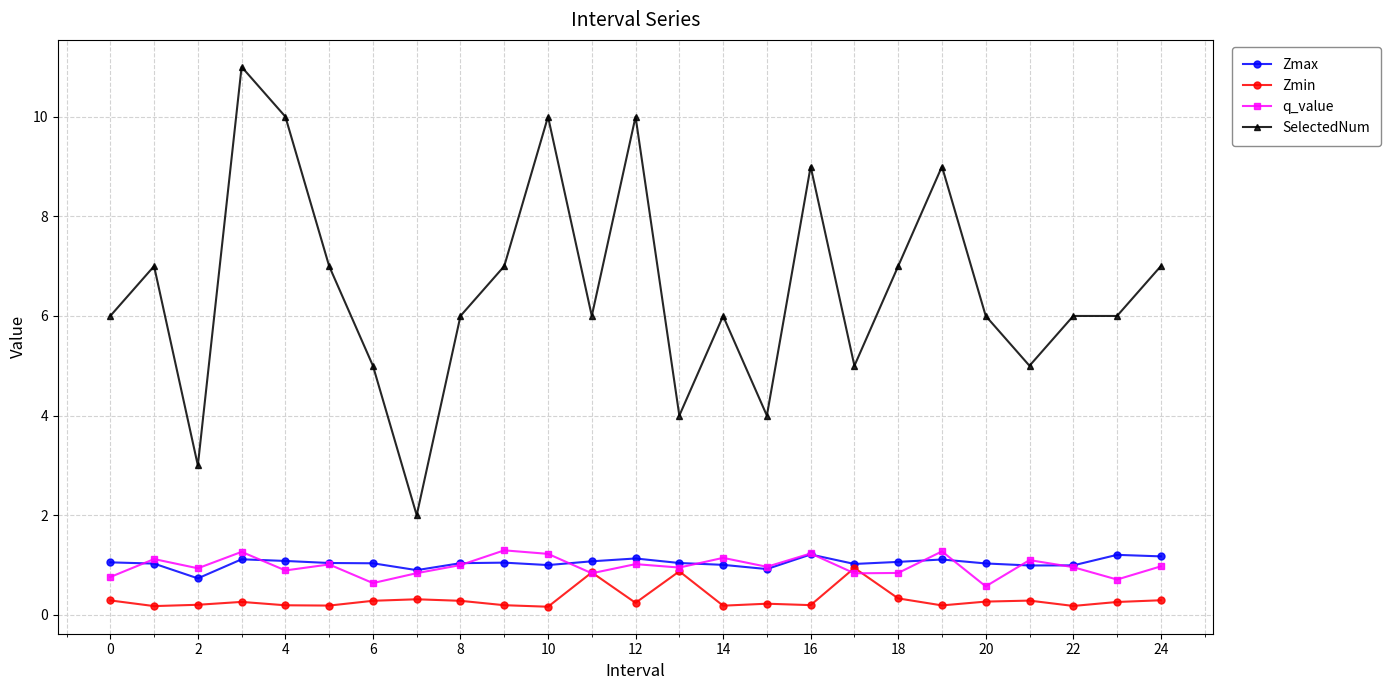

Does the chart have visible grid lines?

Yes